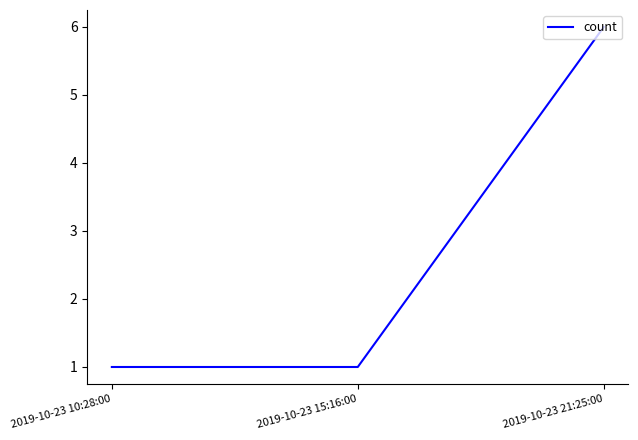

At which category does the chart reach its peak across all series?

2019-10-23 21:25:00